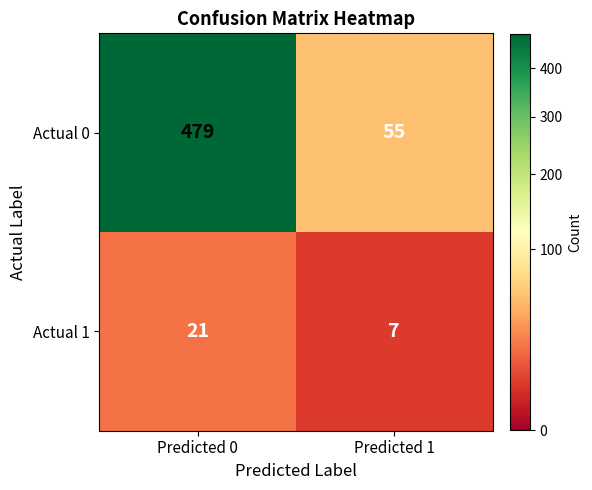

What is the average value of the Actual 0 series?

267